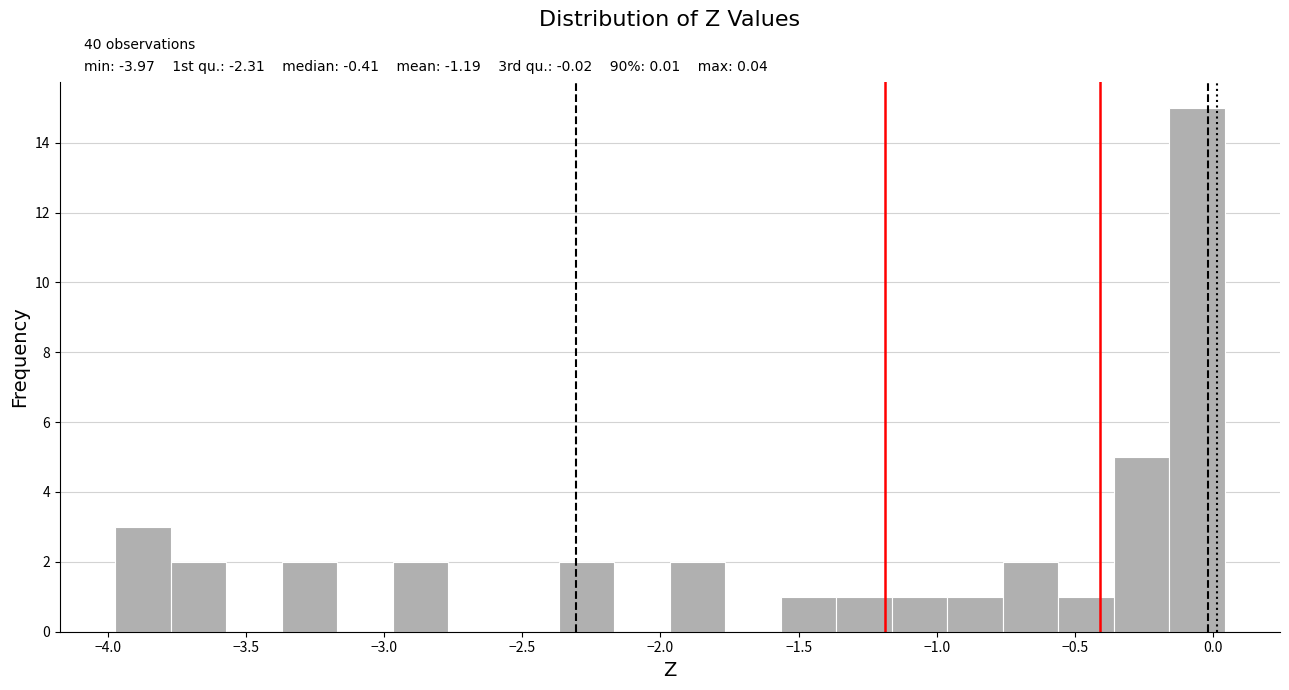

Over which range of the x-axis is the bar tallest?

-0.15 to 0.05